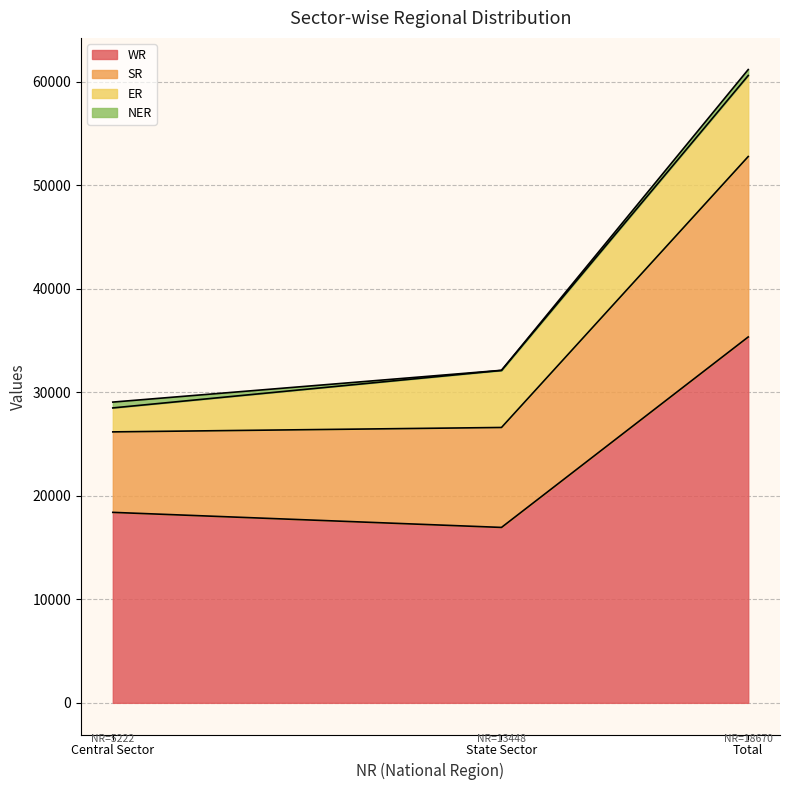

What is the difference between the maximum and minimum values in the WR series?

18395